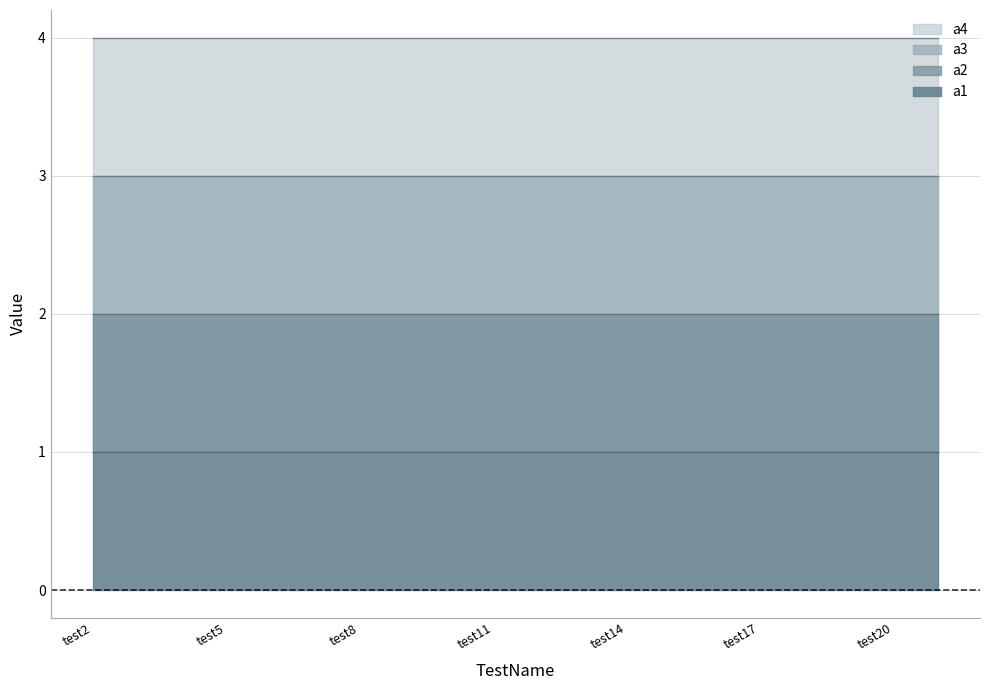

True or false: a4 has a value of 4 at test3.

True